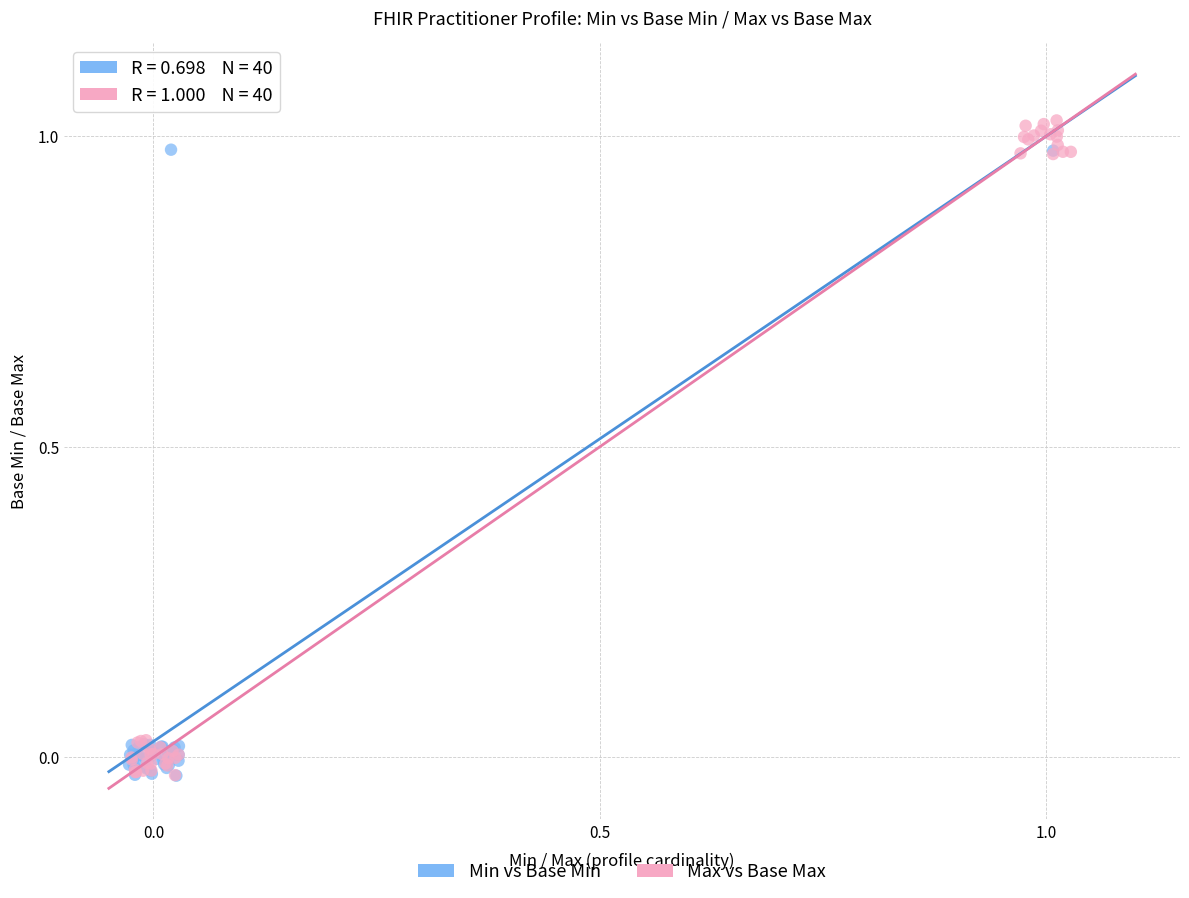

Which series has the widest spread of Y values?

Max vs Base Max